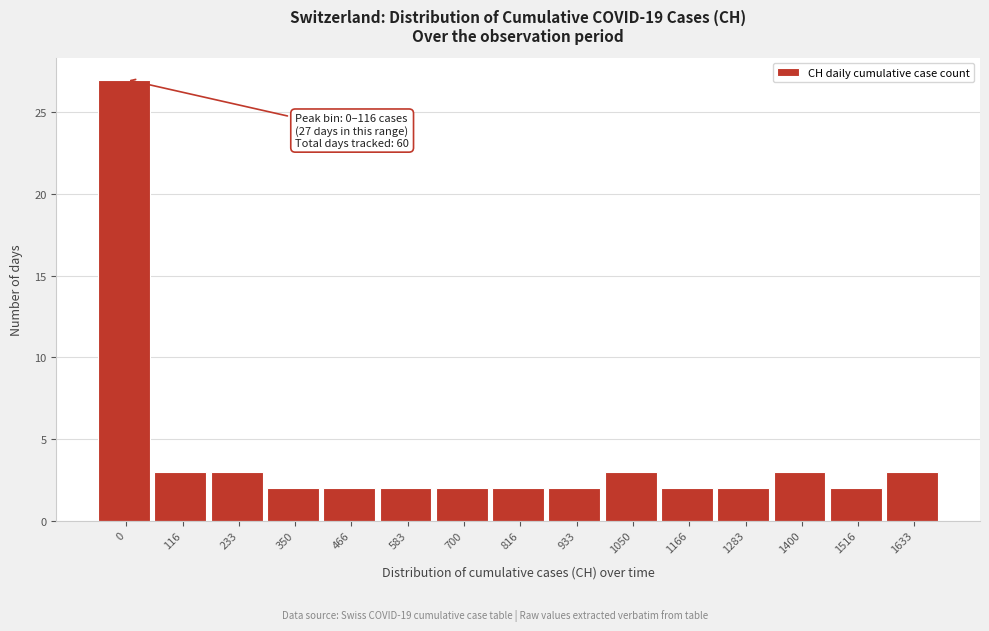

Reading right to left, list all the values displayed in this chart.

1633=3	1516=2	1400=3	1283=2	1166=2	1050=3	933=2	816=2	700=2	583=2	466=2	350=2	233=3	116=3	0=27